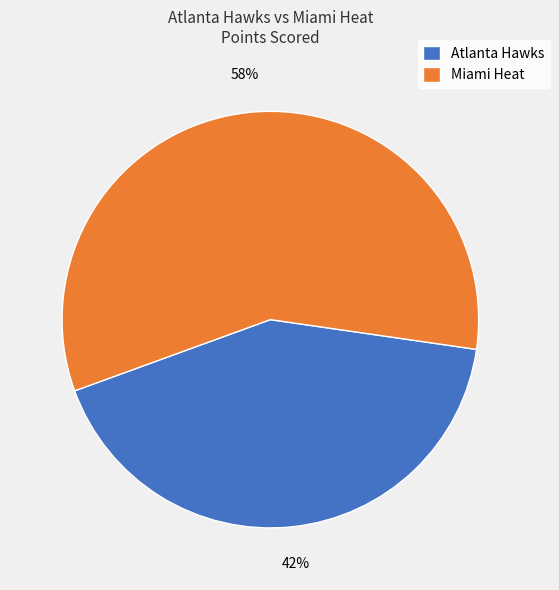

Is it true that Atlanta Hawks is 42% of the pie?

True